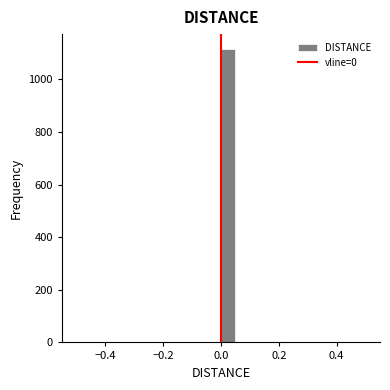

Read against the x-axis, roughly where is the centre of the tallest bar?

0.02